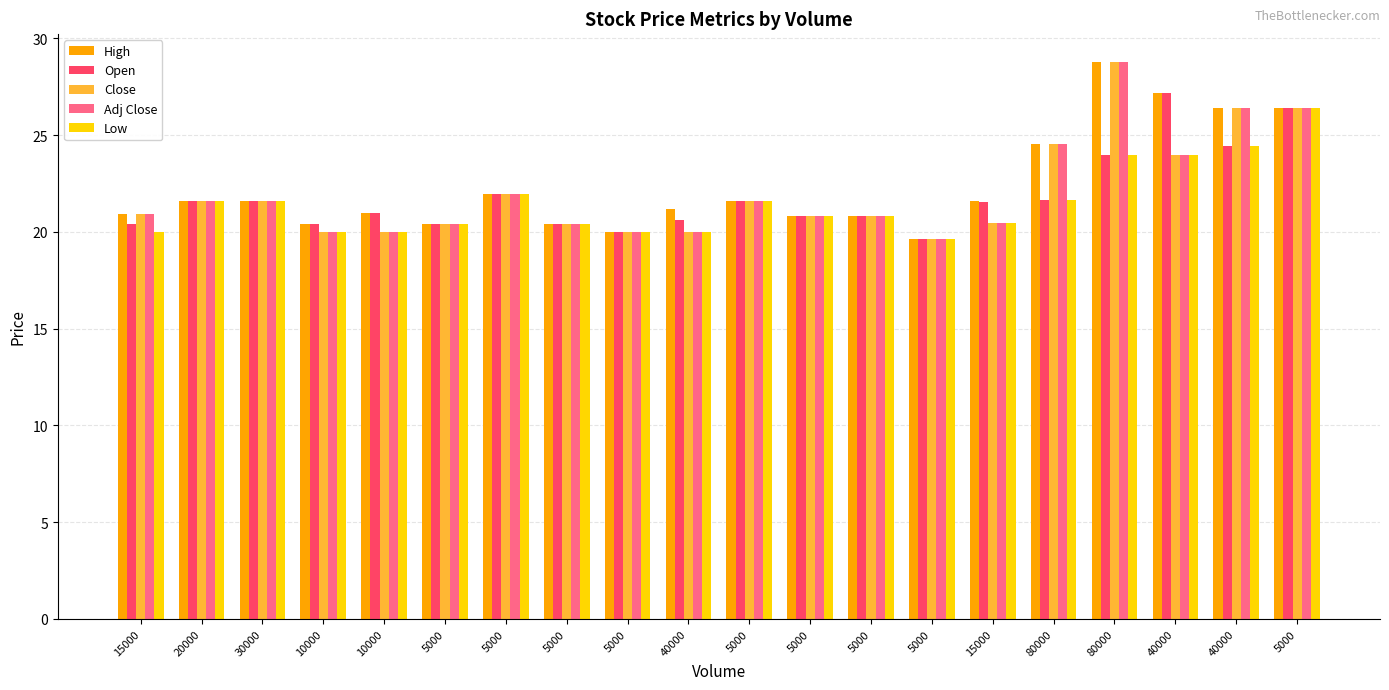

Is the value of Low at 10000 greater than the value of Open at 5000?

No